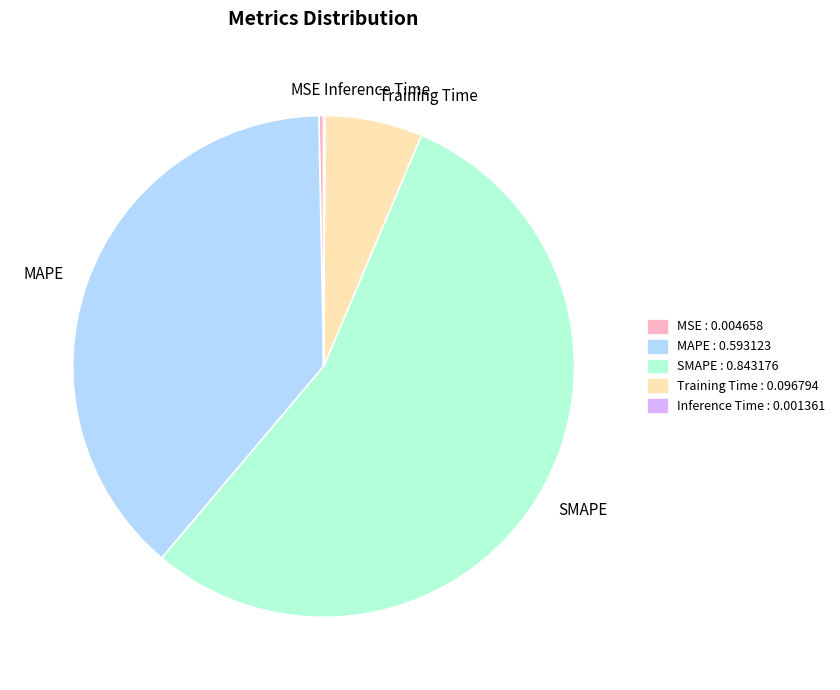

Combined, do Training Time and MSE account for over 50%?

No